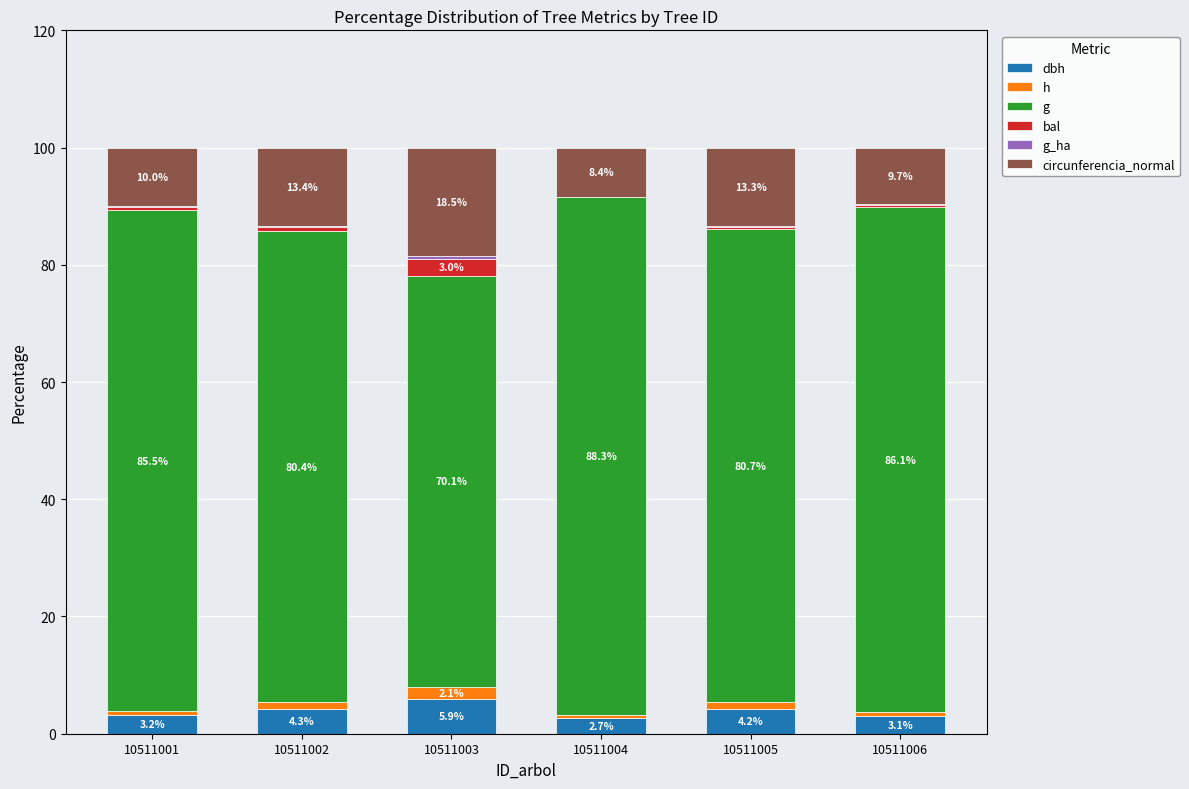

Are the bars horizontal?

No